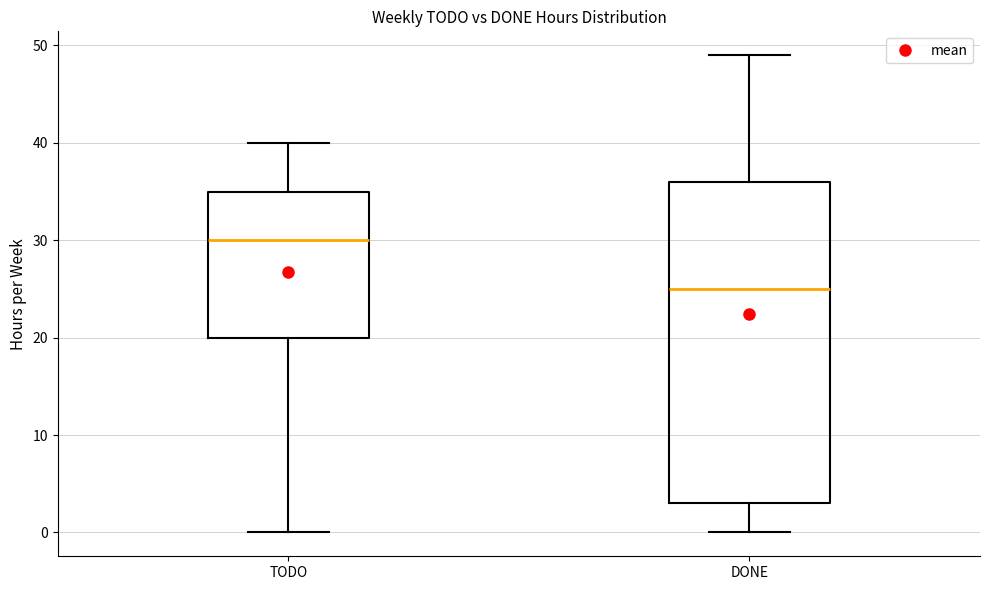

Reading left to right, transcribe this box plot: for each box, give where its median line is, the range the box spans, and where its two whiskers end, as read against the y-axis. The values are not printed on the chart, so give them approximately, as read against the axis.

TODO: median 30, box 20 to 35, whiskers 0 to 40
DONE: median 25, box 3 to 36, whiskers 0 to 49